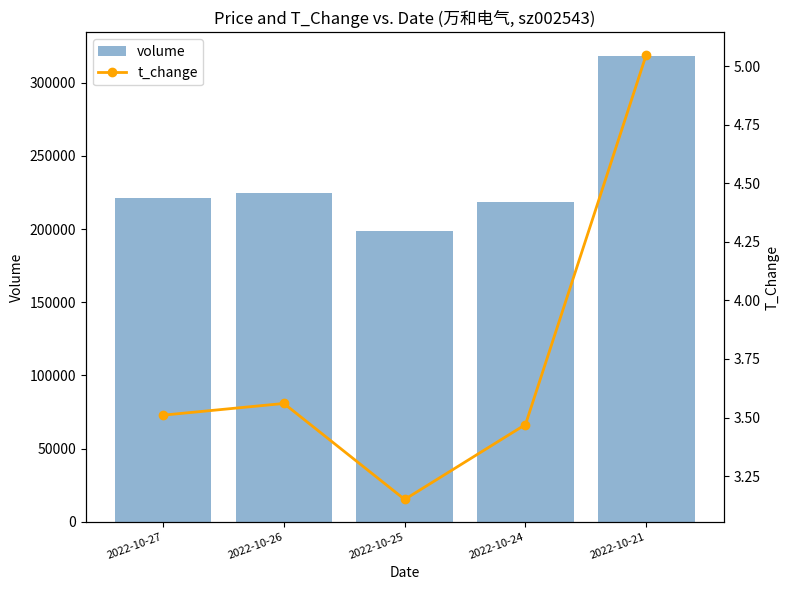

Which category has the highest value across all series?

2022-10-21